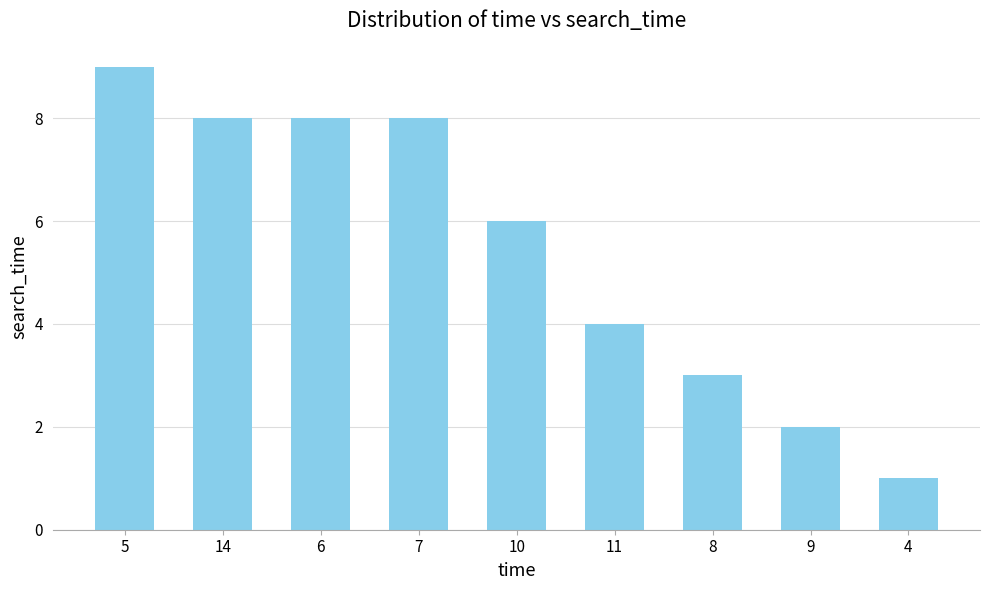

List the labels in order of value, largest first.

5, 14, 6, 7, 10, 11, 8, 9, 4